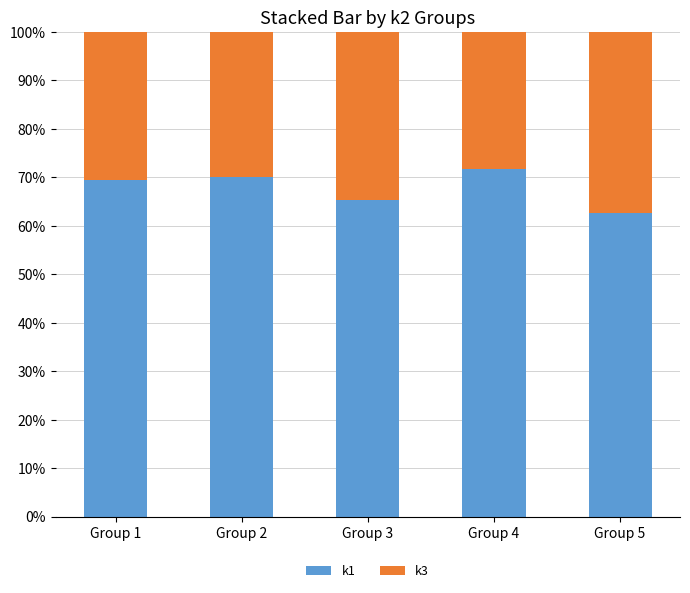

At which category is the sum across all series the highest?

Group 1